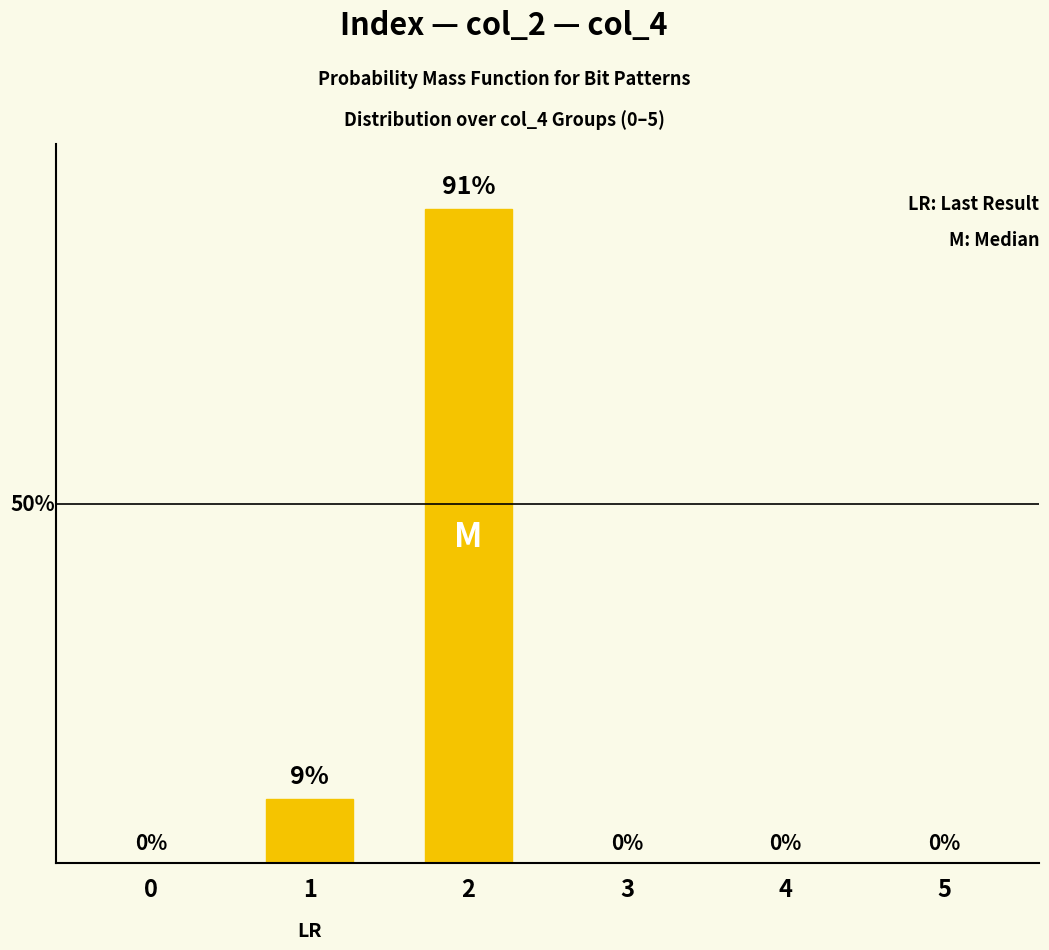

Rank the categories by value from highest to lowest.

2, 1, 0, 3, 4, 5